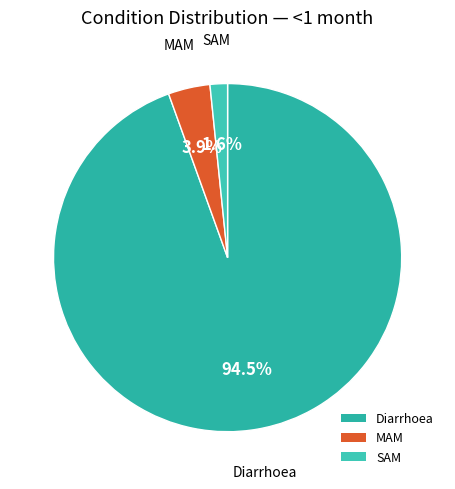

How many segments does this pie chart have?

3